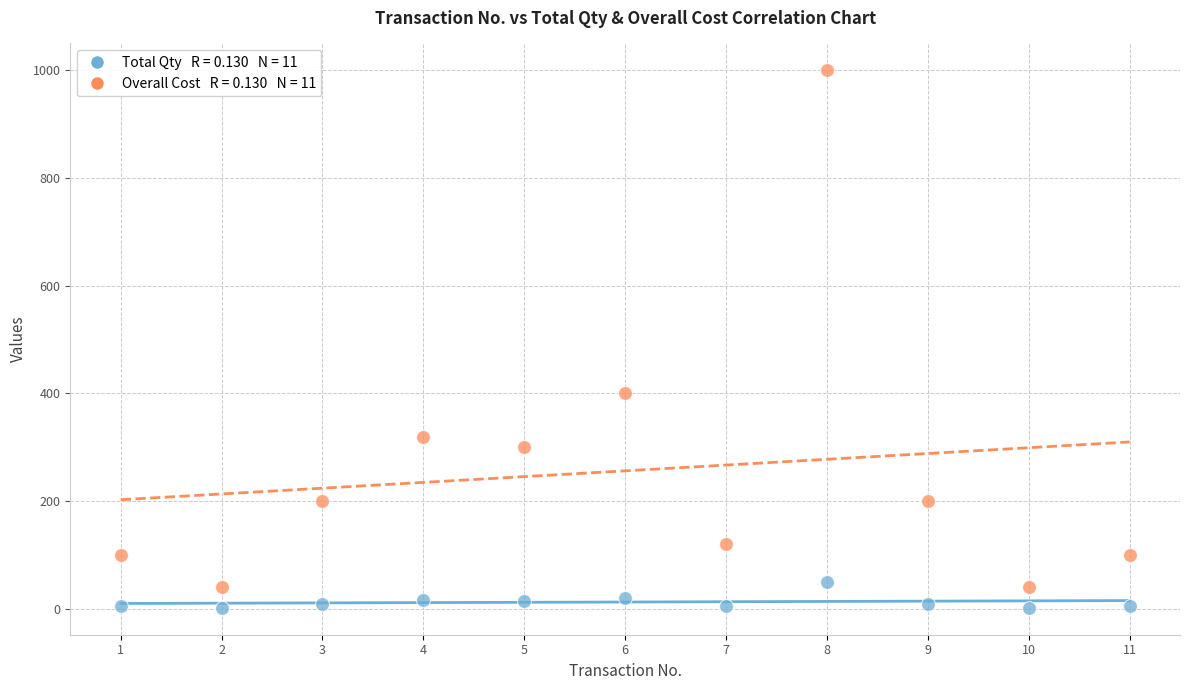

Across all data points, what is the range of X values (max minus min)?

10